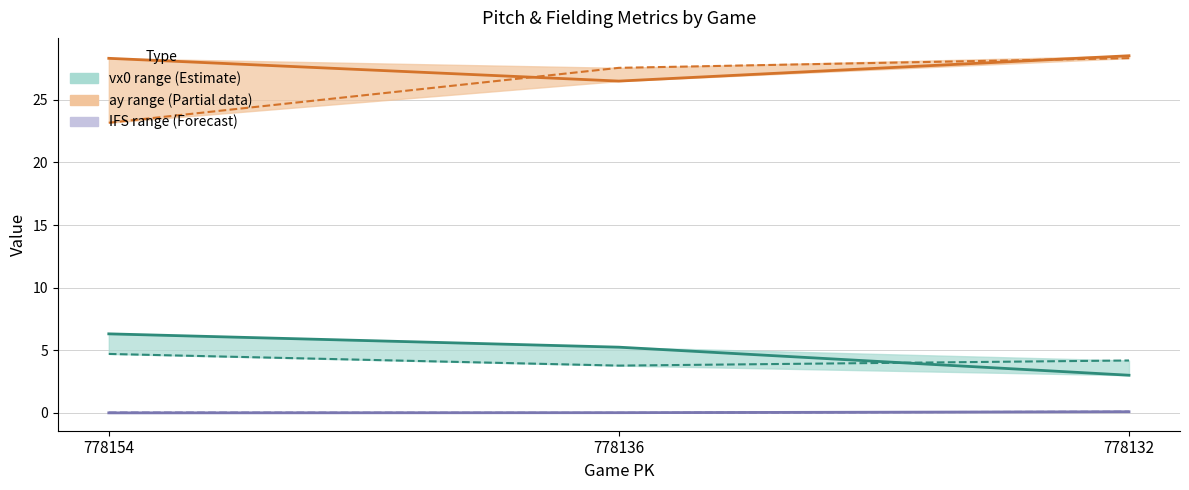

At how many categories does at least one series exceed 14?

3